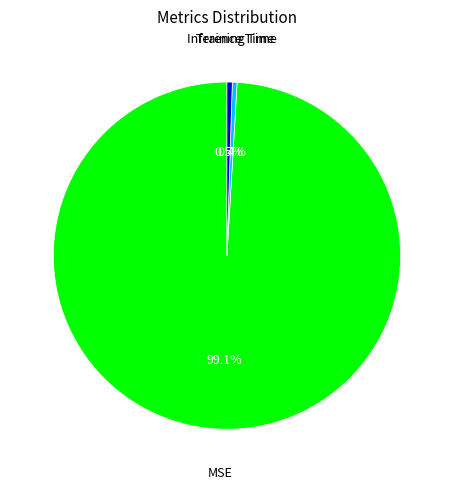

Is there a majority slice in this chart?

Yes